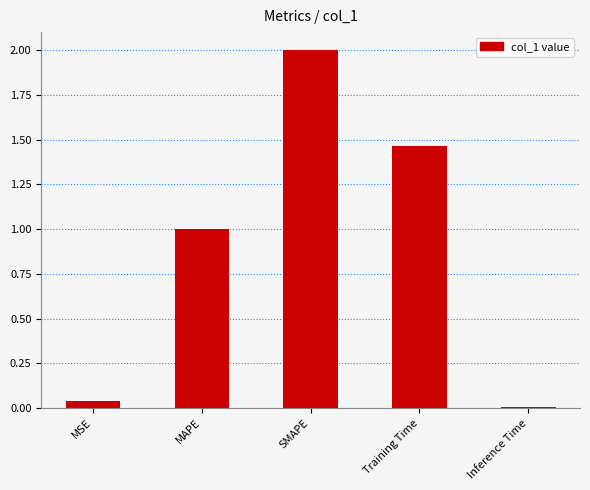

What is the difference between the values at SMAPE and MAPE?

1.0